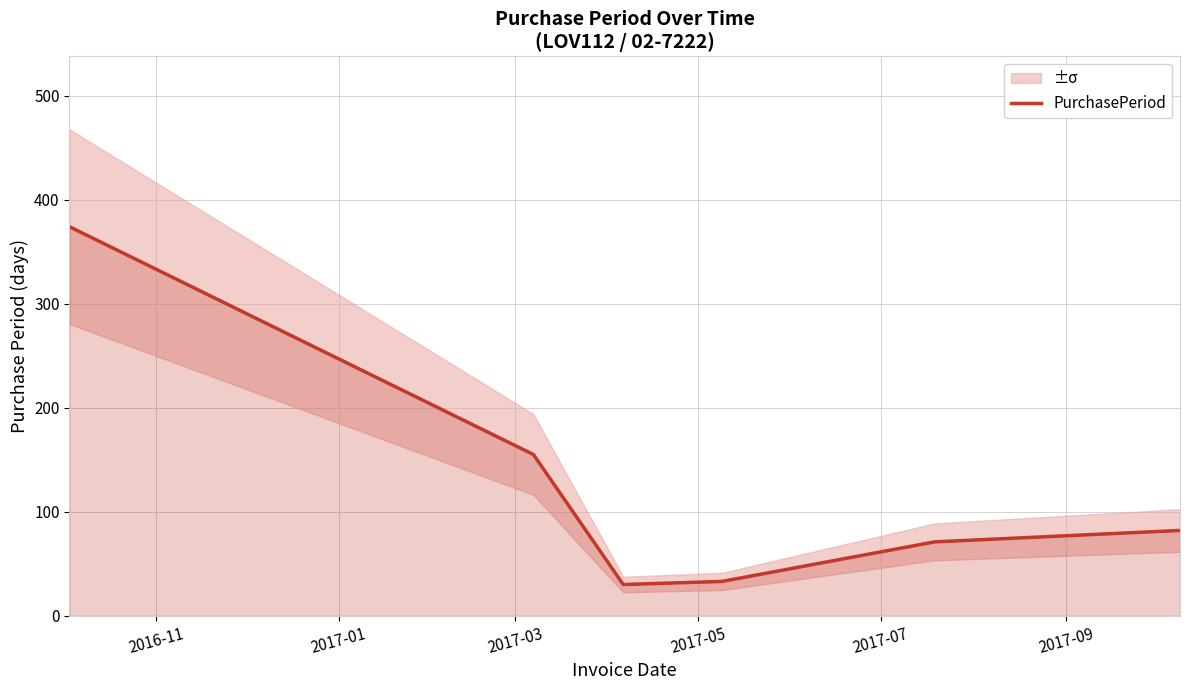

How many categories are shown in the chart?

6